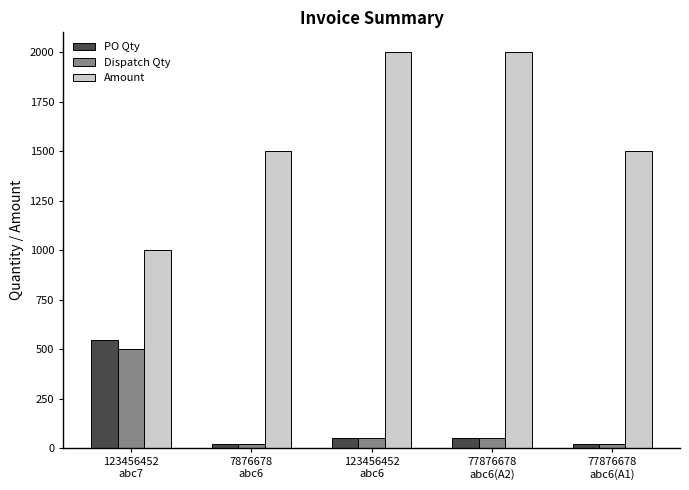

At how many categories does at least one series exceed 1039?

4